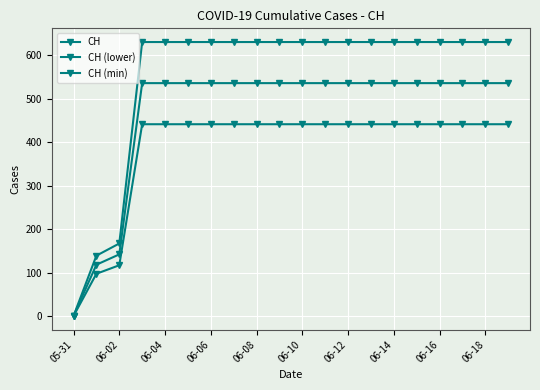

How many series are shown in this chart?

3